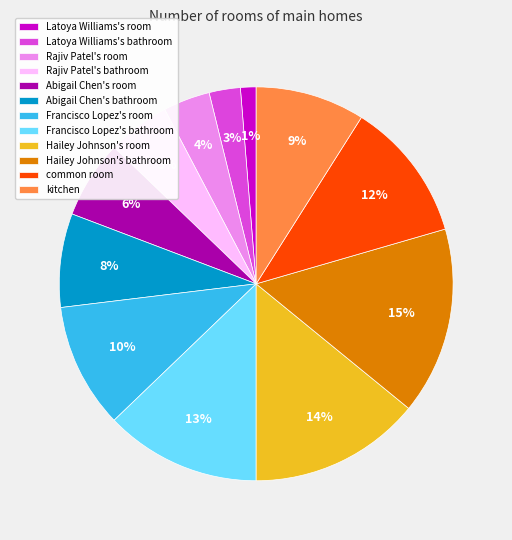

To the nearest percent, what portion does common room represent?

12%